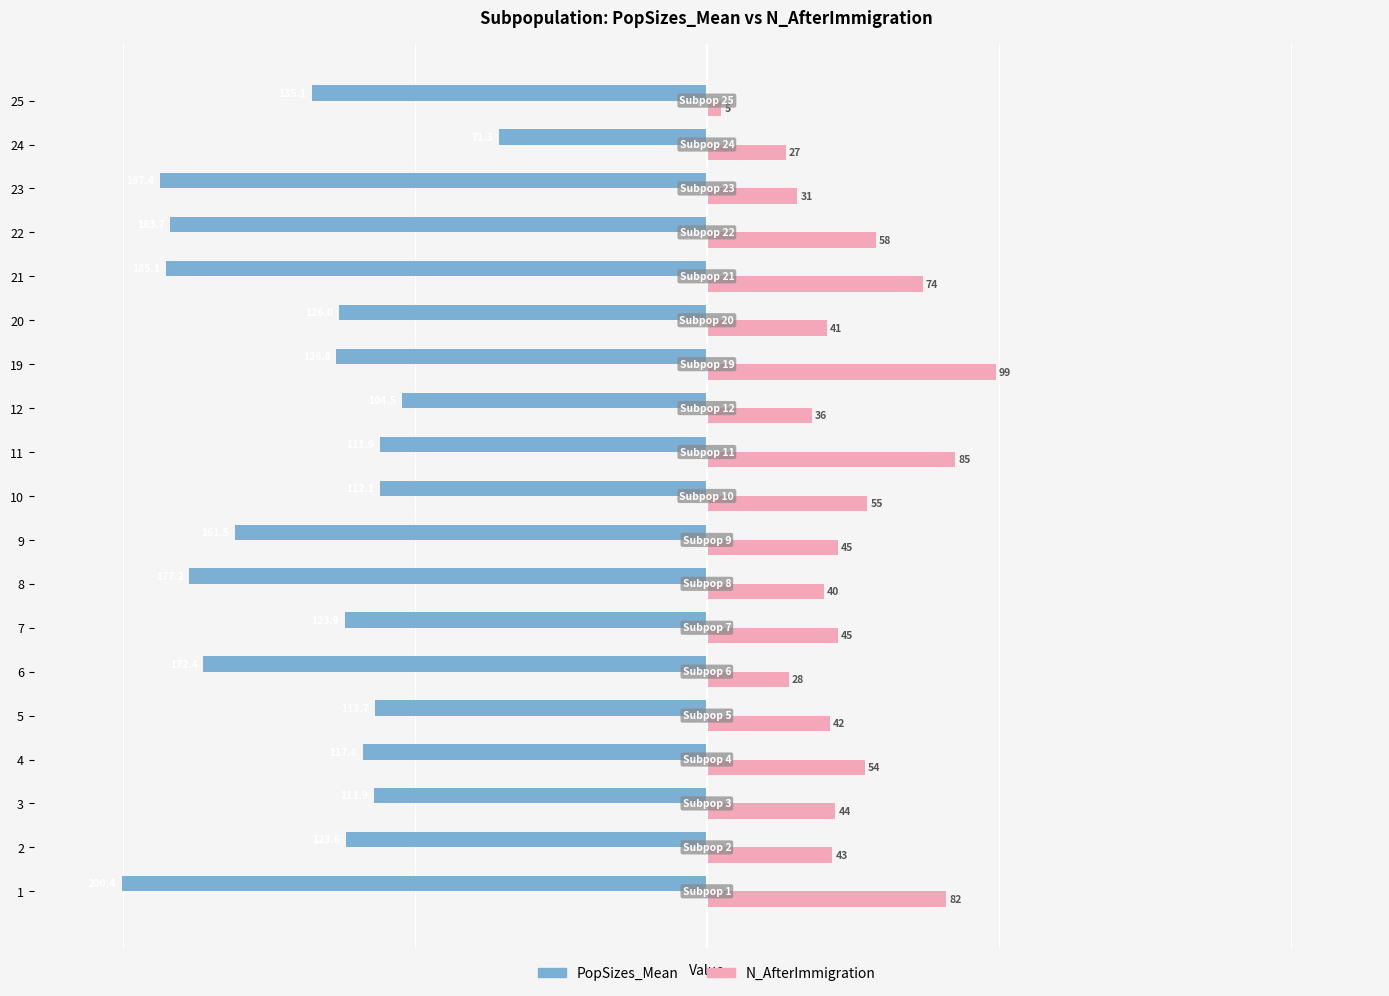

List the series in order of their peak value, highest first.

N_AfterImmigration, PopSizes_Mean